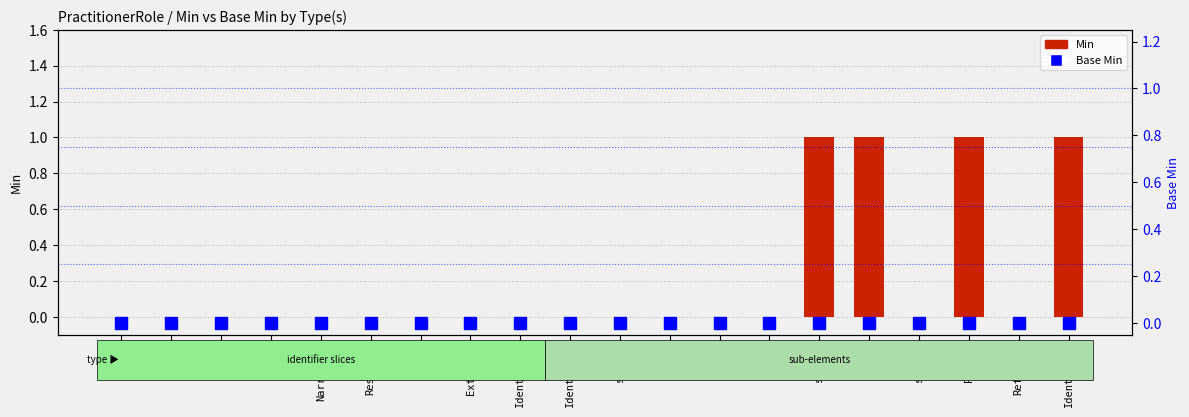

What is the sum of the Min values at string and Identifier?

1